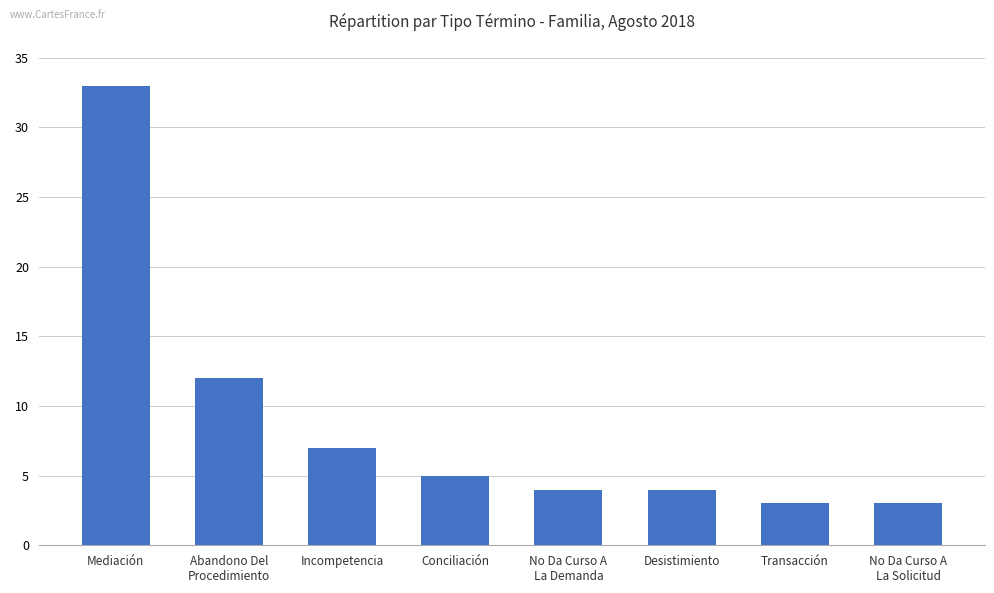

Are the bars grouped side by side (vs. stacked)?

No